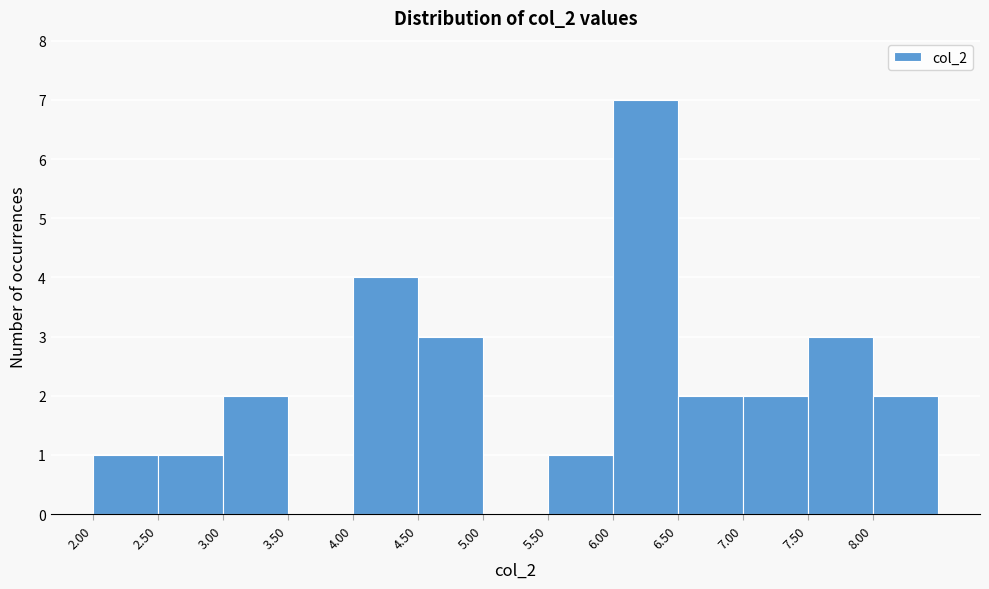

How tall is the bar that spans 7.0 to 7.5 on the x-axis? The values are not printed on the chart, so give them approximately, as read against the axis.

2